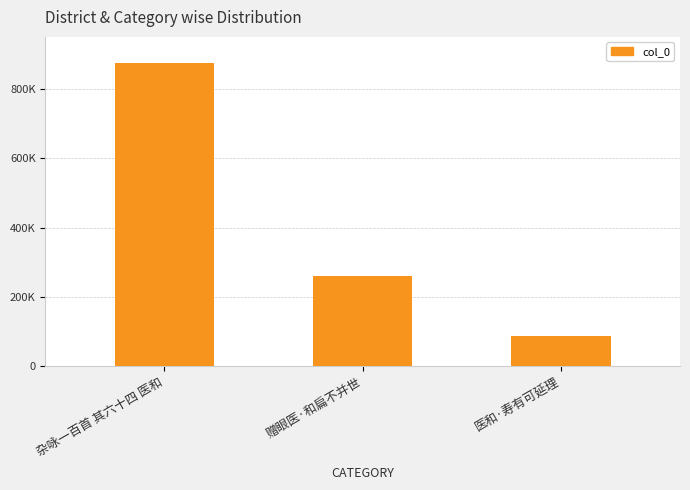

What is the label of the 1st bar from the right?

医和·寿有可延理